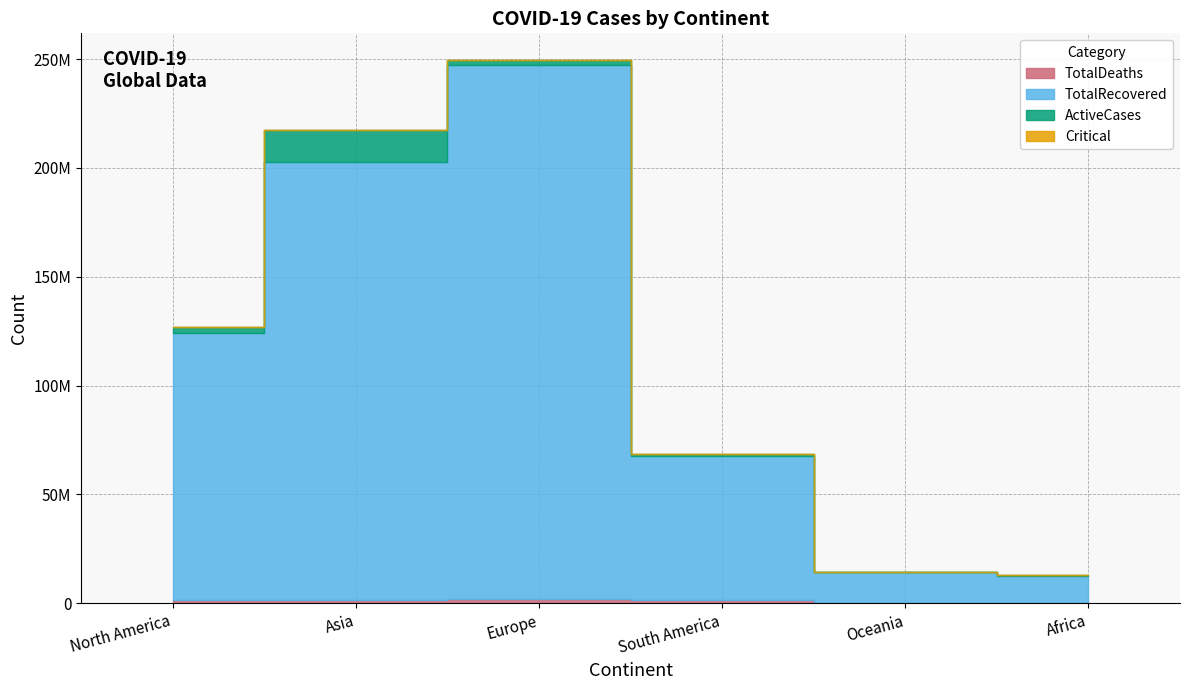

At which label is Critical closest to 7755?

North America